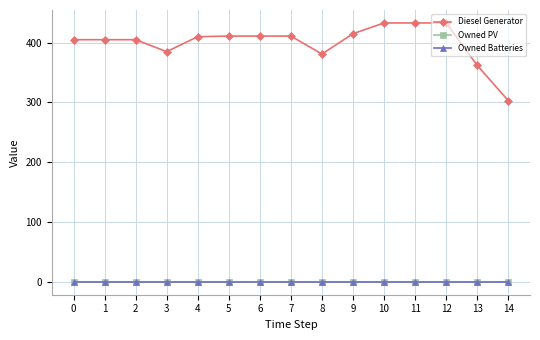

Reading left to right, list all the values displayed in this chart.

Diesel Generator: 0=405	1=405	2=405	3=385	4=410	5=411	6=411	7=411	8=381	9=415	10=433	11=433	12=433	13=362	14=303
Owned PV: 0=0	1=0	2=0	3=0	4=0	5=0	6=0	7=0	8=0	9=0	10=0	11=0	12=0	13=0	14=0
Owned Batteries: 0=0	1=0	2=0	3=0	4=0	5=0	6=0	7=0	8=0	9=0	10=0	11=0	12=0	13=0	14=0